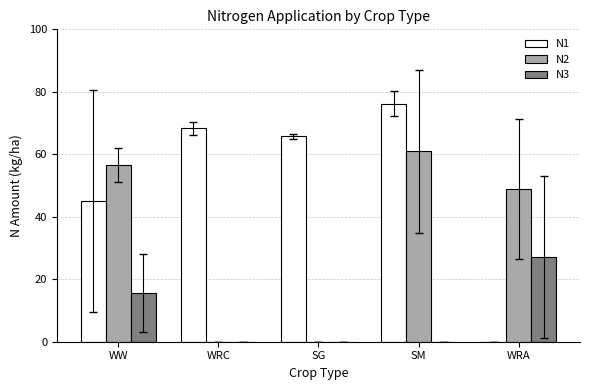

Which label corresponds to the largest value in the chart?

SM